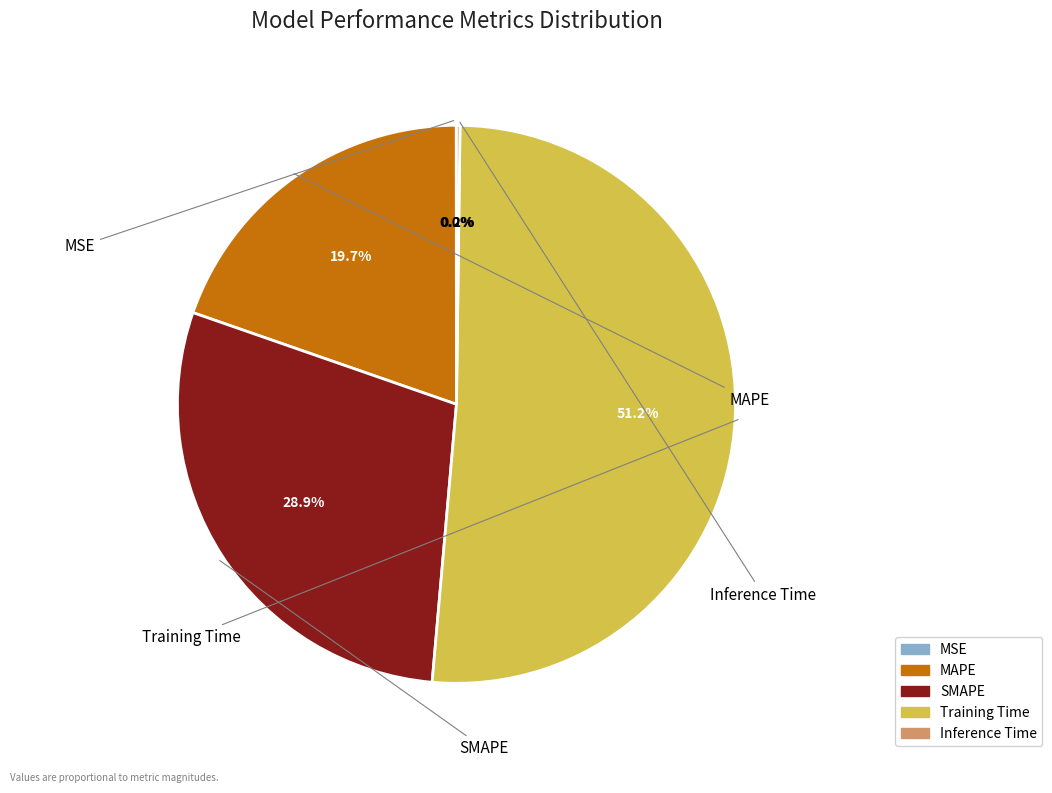

Which category has the smallest portion of the pie?

MSE